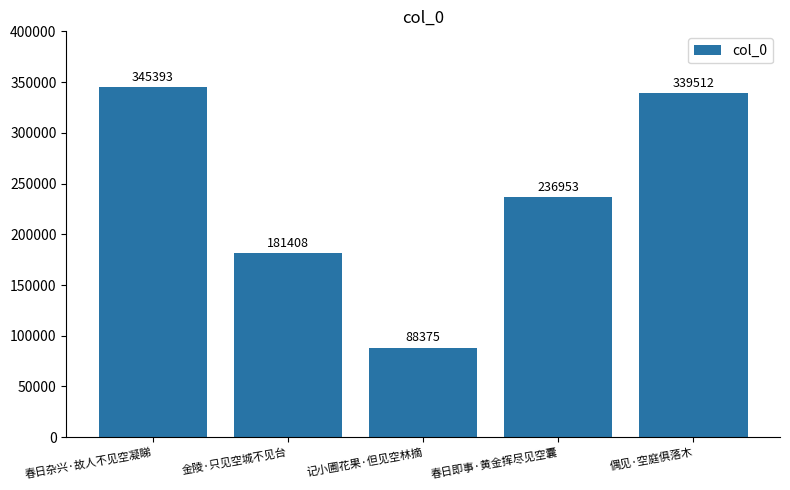

Reading right to left, list all the values displayed in this chart.

339512	236953	88375	181408	345393